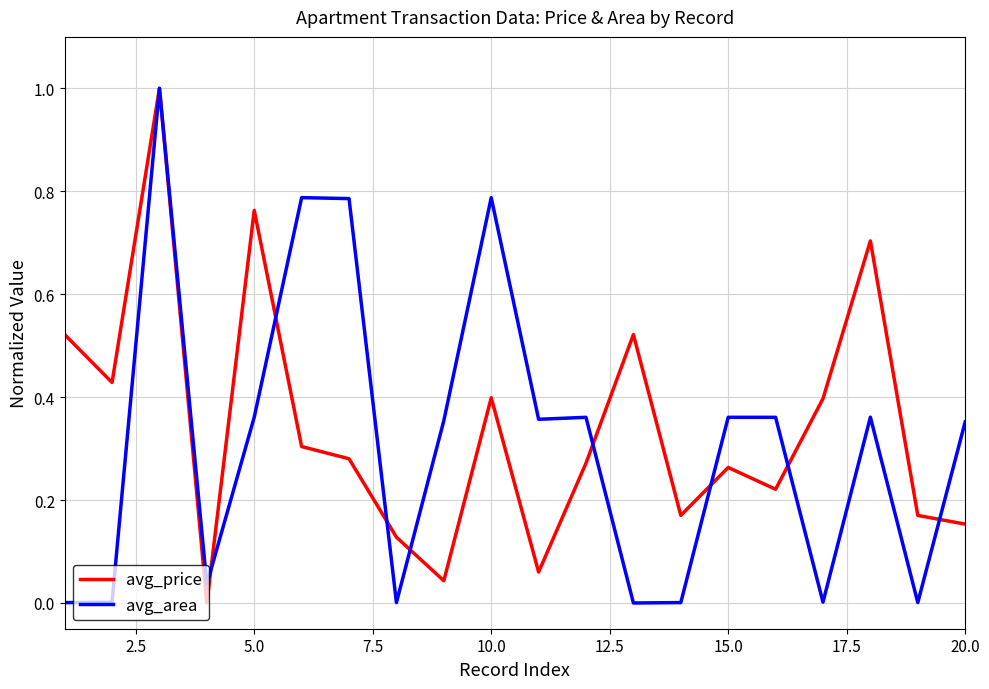

What is the greatest value displayed?

1.0